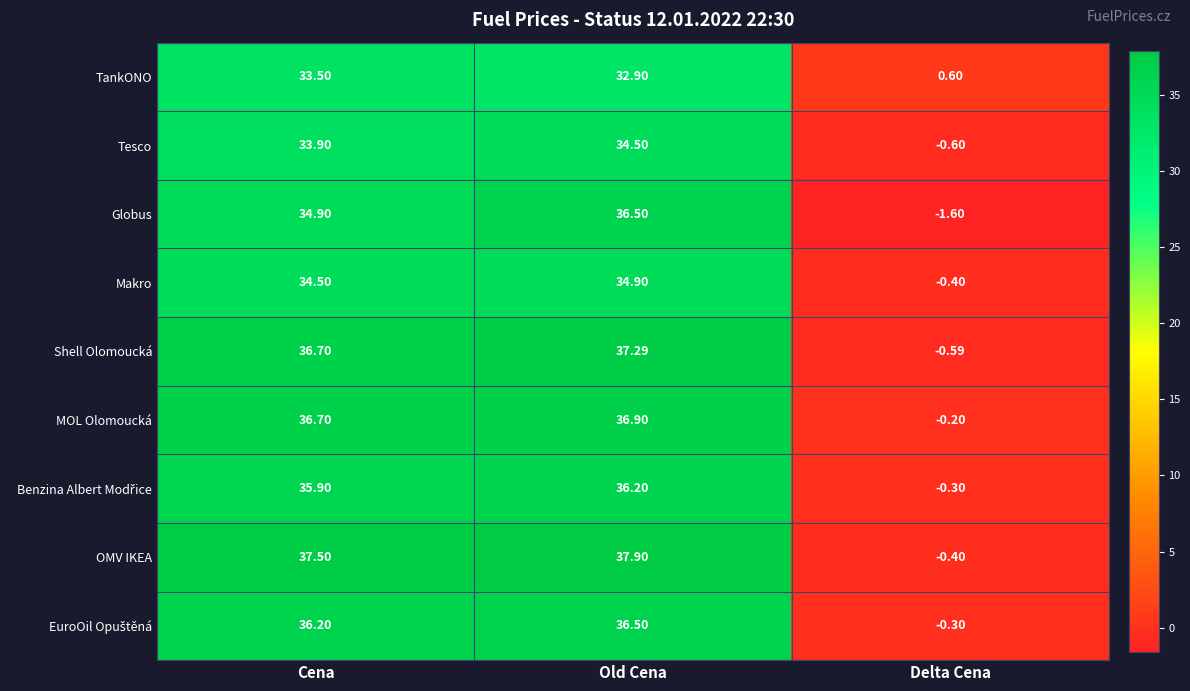

Is the value of Tesco at Cena greater than the value of TankONO at Cena?

Yes